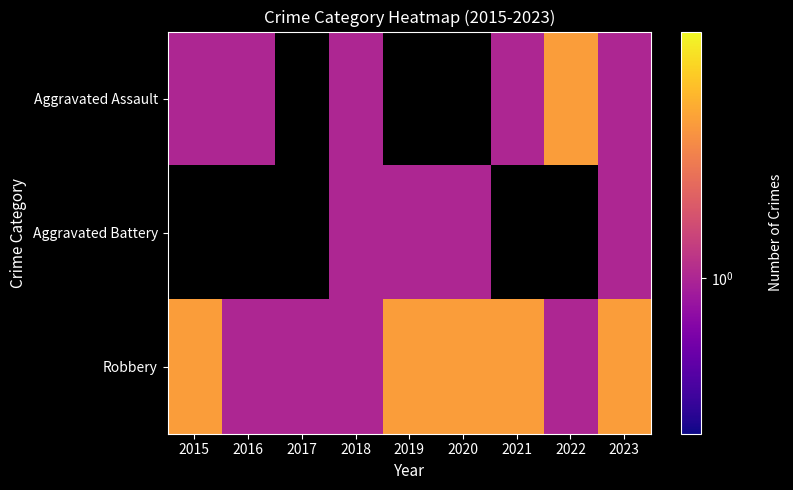

What is the difference between the maximum and minimum values in the Robbery series?

1.0